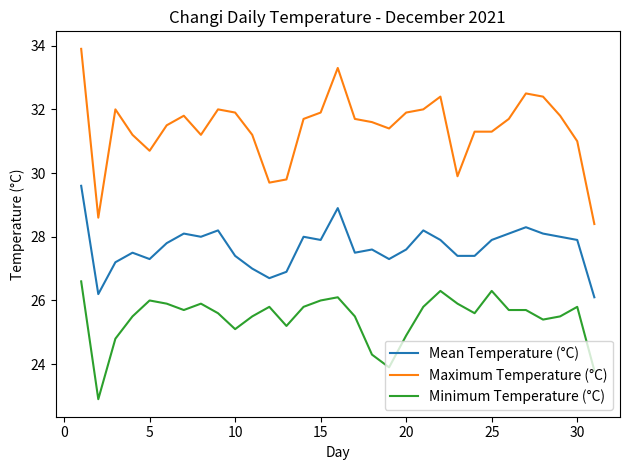

Rank the series by their maximum value, from lowest to highest.

Minimum Temperature (°C), Mean Temperature (°C), Maximum Temperature (°C)